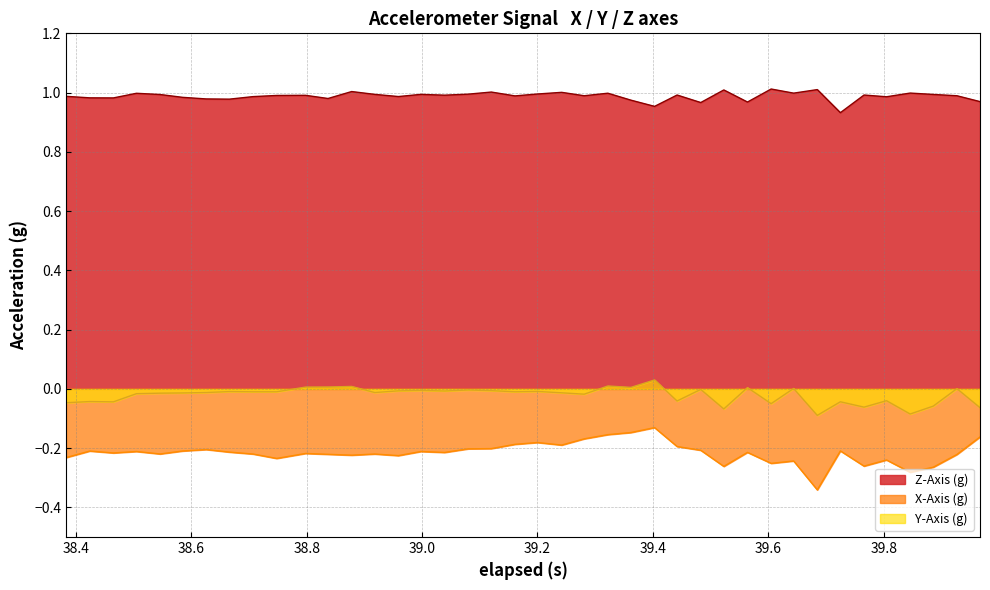

List the series in order of their overall mean, lowest first.

X-Axis (g), Y-Axis (g), Z-Axis (g)